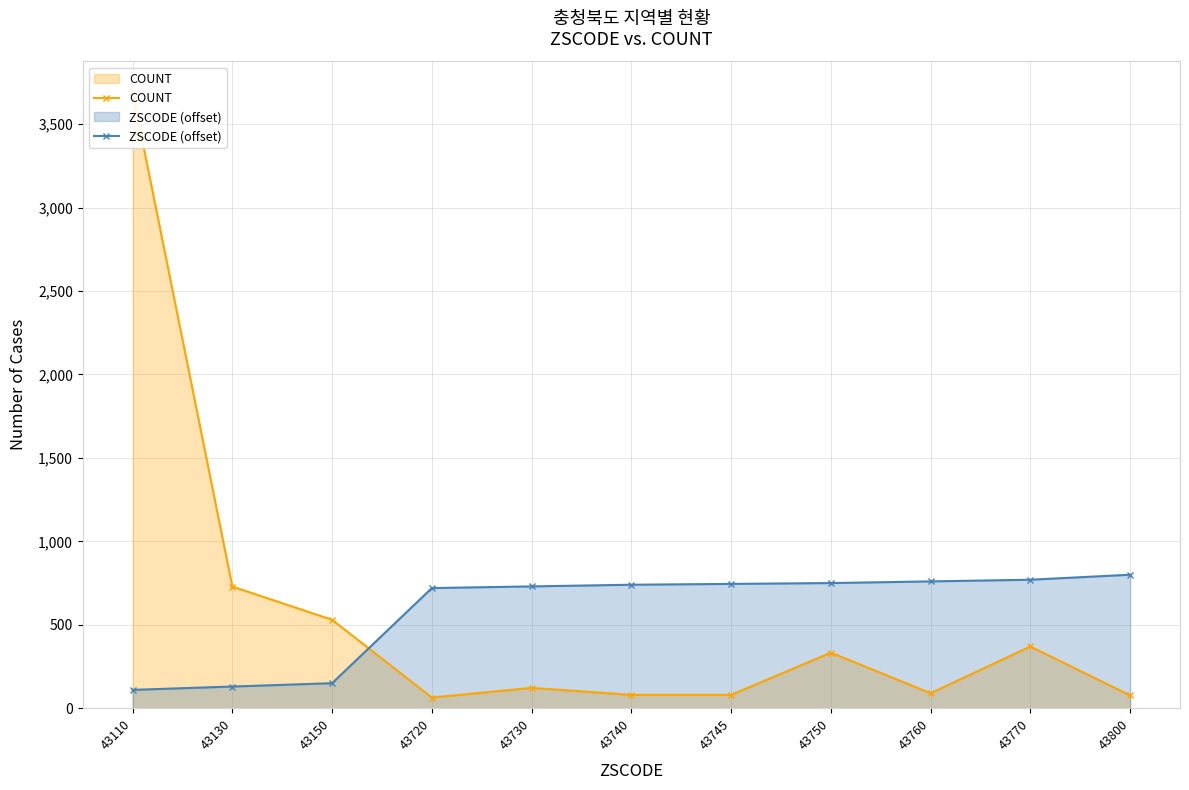

At which category does COUNT reach its first local peak?

43730